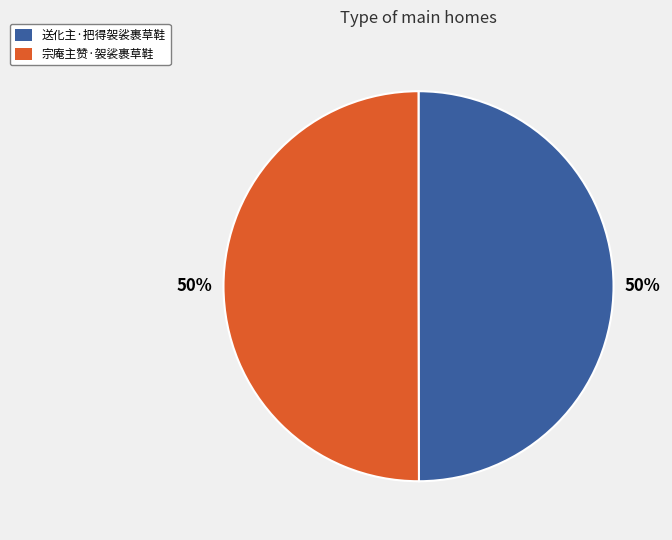

Is it true that 宗庵主赞·袈裟裹草鞋 is 50% of the pie?

True